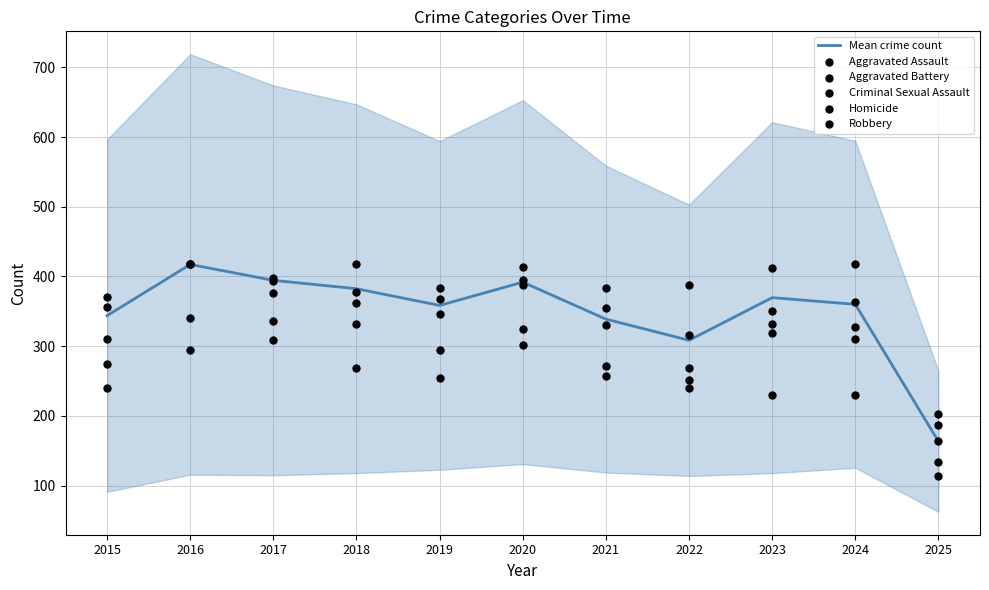

Which series has the widest spread of Y values?

Robbery